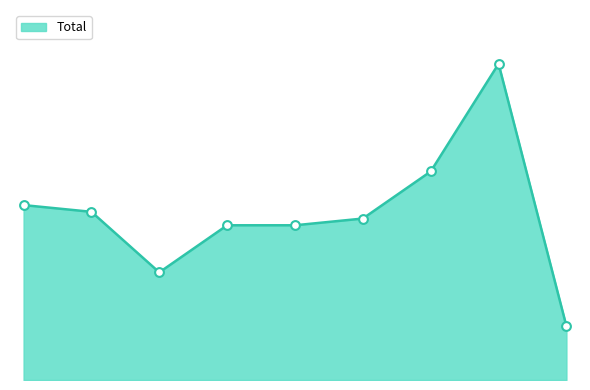

Is this an area chart (filled region under the line)?

Yes